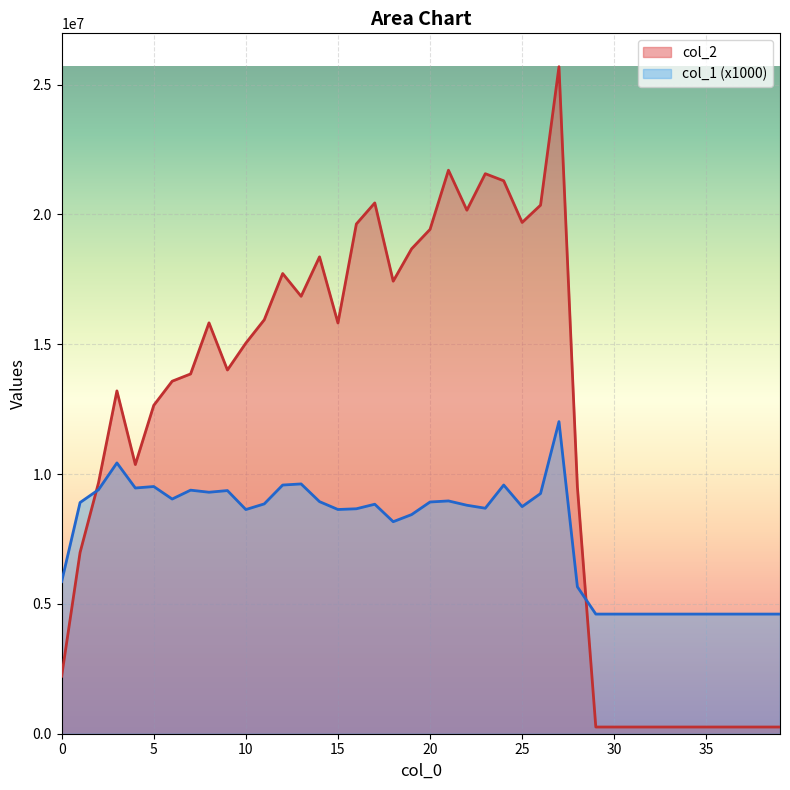

At which category is the sum across all series the highest?

27